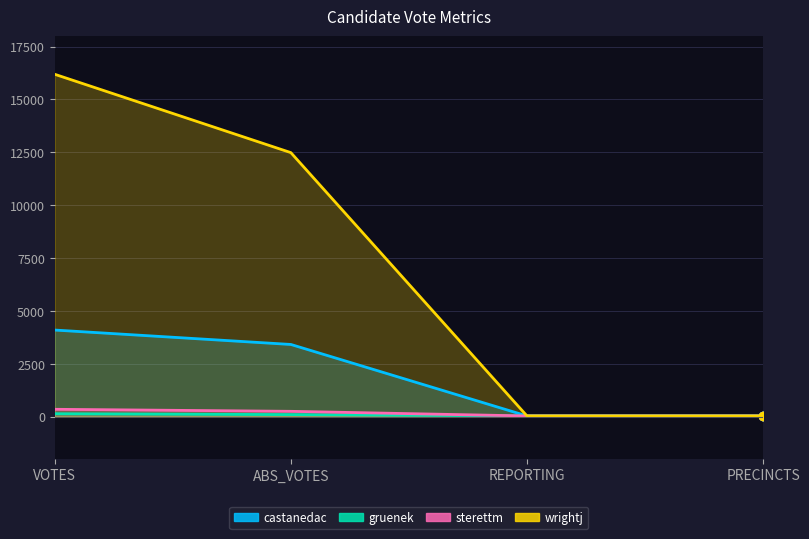

Is the value of wrightj at ABS_VOTES greater than the value of gruenek at ABS_VOTES?

Yes